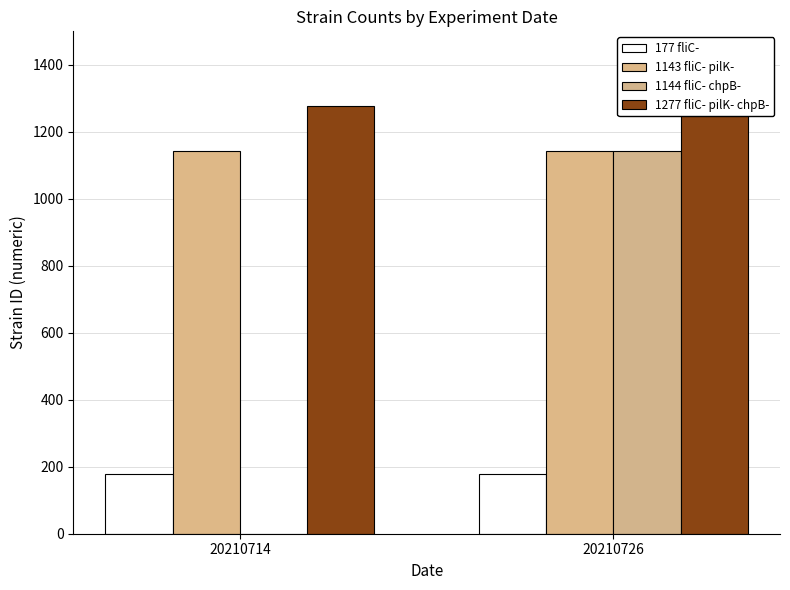

Reading left to right, extract all data points from this chart.

177 fliC-: 177	177
1143 fliC- pilK-: 1143	1143
1144 fliC- chpB-: 0	1144
1277 fliC- pilK- chpB-: 1277	1277